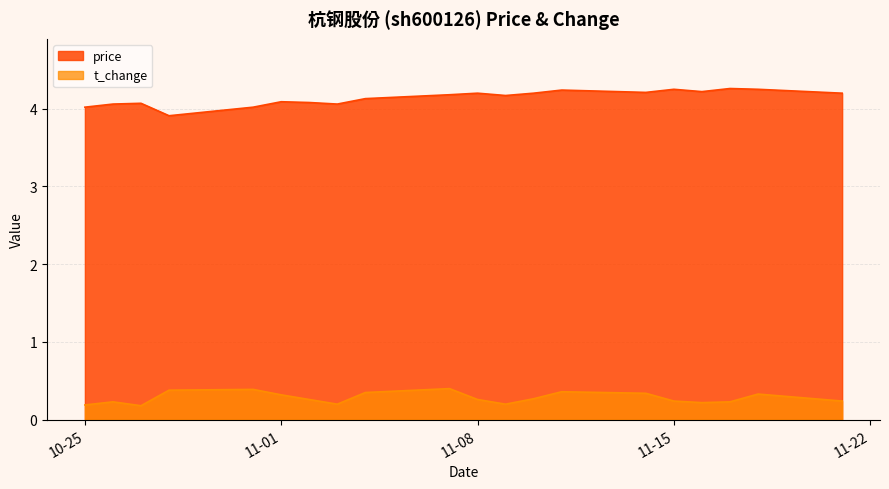

True or false: price has more than 0 points higher than both neighbors.

True